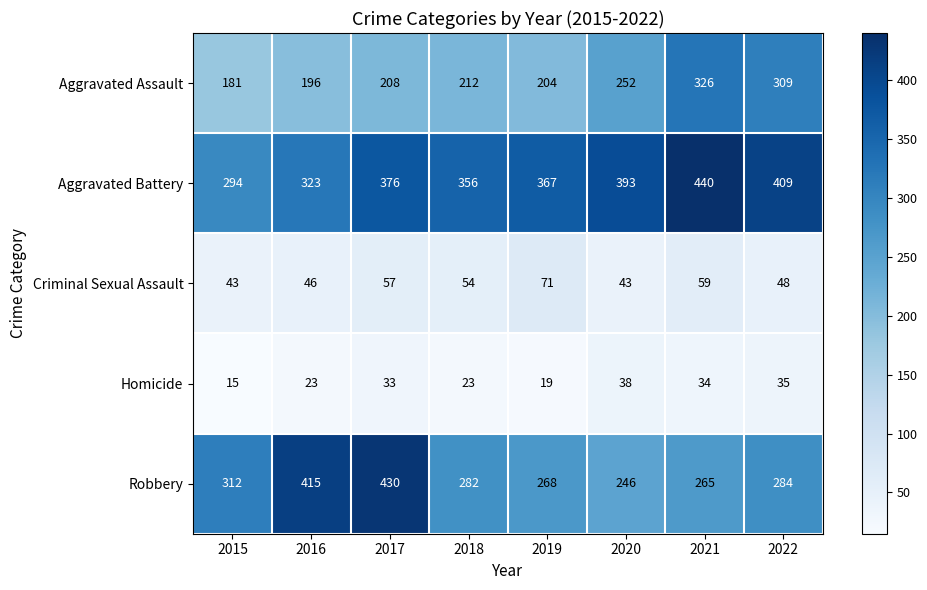

Which series has the largest total across all categories?

Aggravated Battery